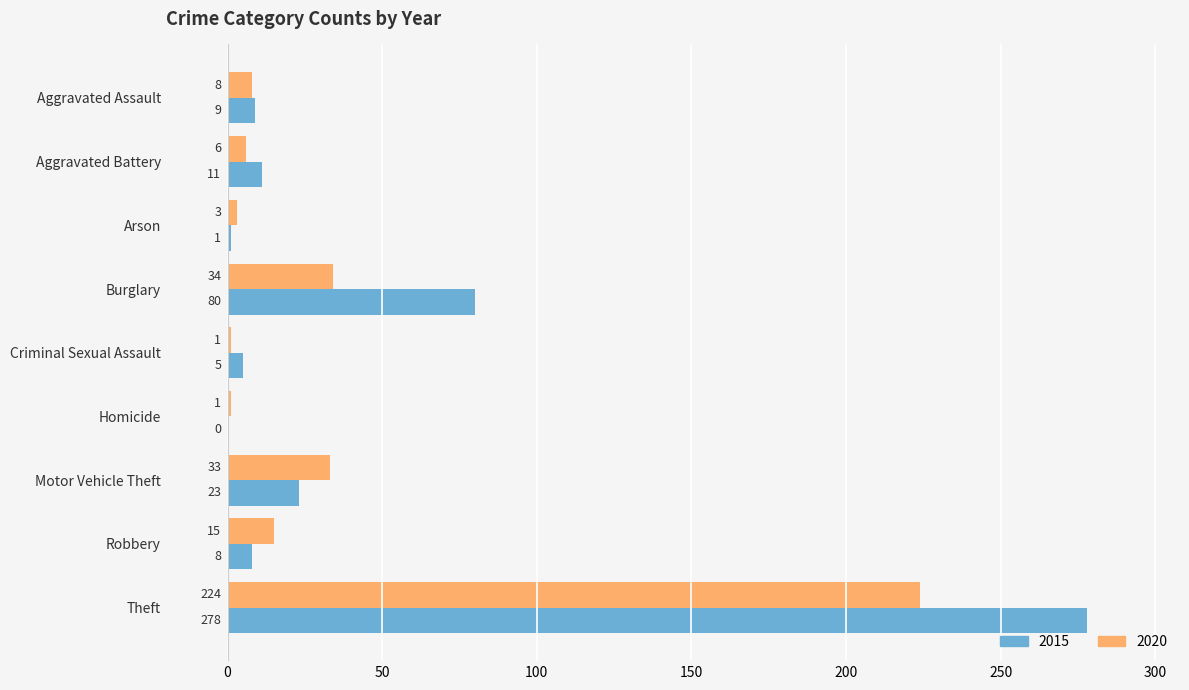

Which label corresponds to the largest value in the chart?

Theft